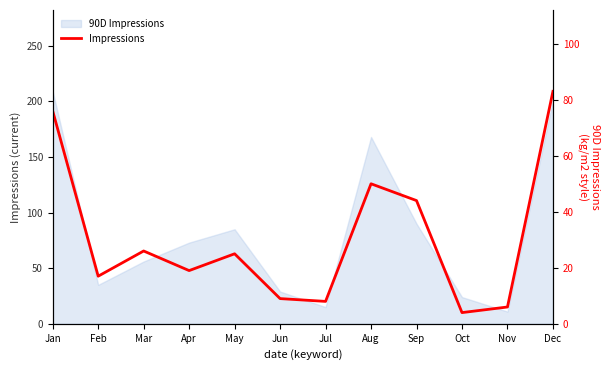

Which has a higher value, Dec or Sep?

Dec